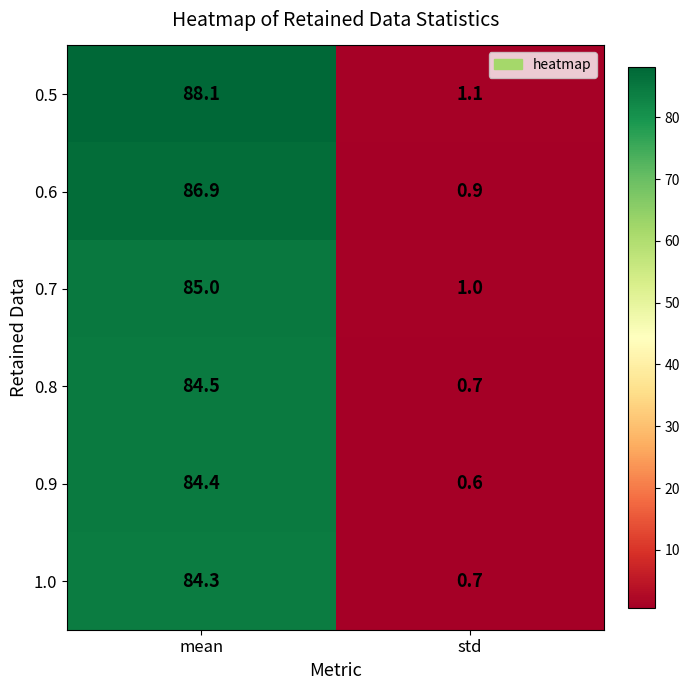

Reading left to right, transcribe all the data shown in this chart.

0.5: 88.1	1.1
0.6: 86.9	0.9
0.7: 85.0	1.0
0.8: 84.5	0.7
0.9: 84.4	0.6
1.0: 84.3	0.7